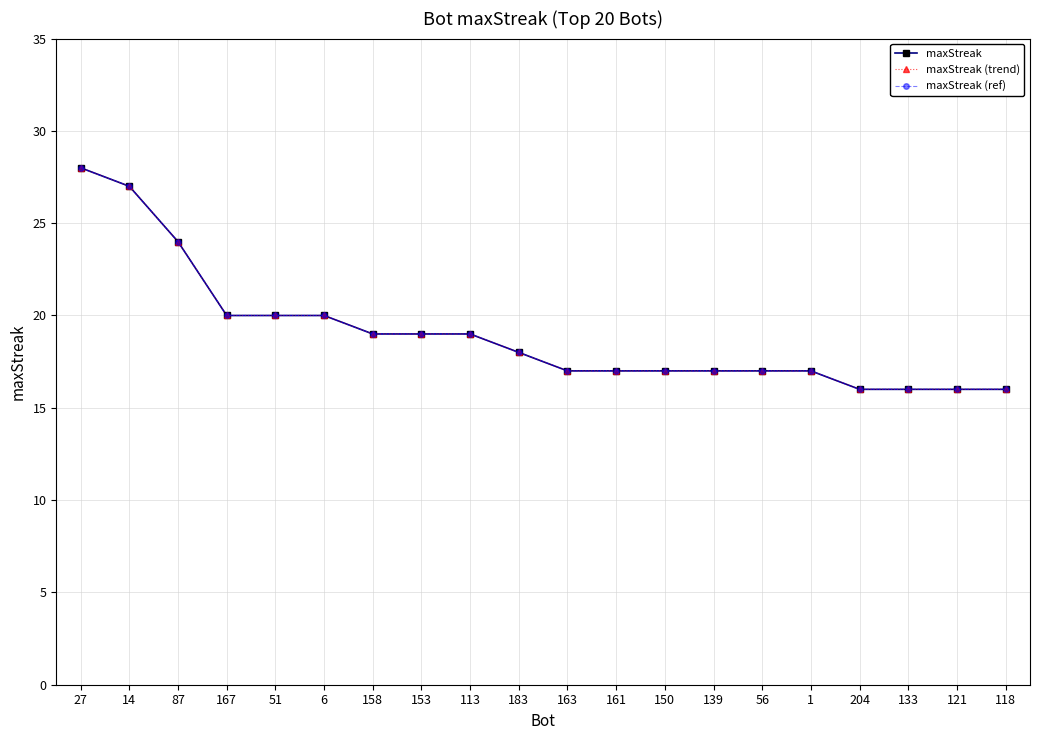

What position from the right is 163?

10